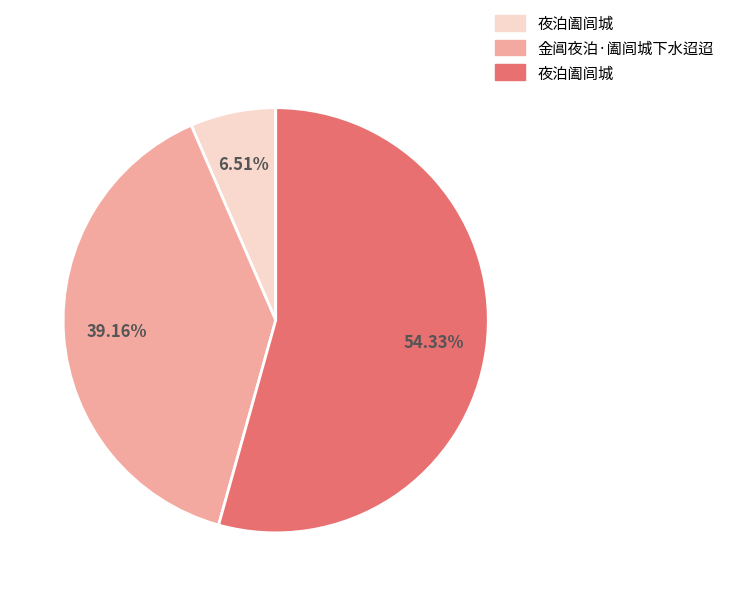

How many slices are in this pie chart?

3